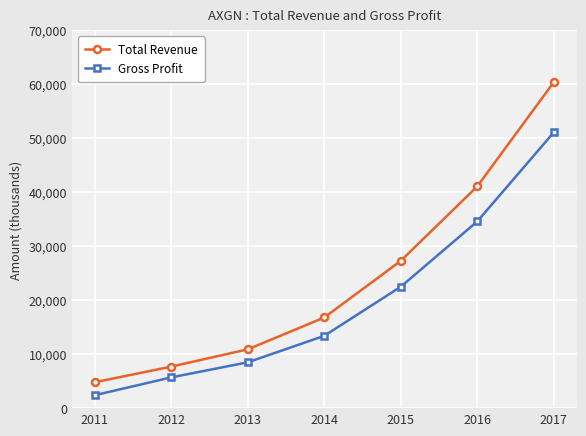

Reading right to left, list all the values displayed in this chart.

Total Revenue: 60400	41100	27300	16800	10900	7700	4800
Gross Profit: 51100	34600	22500	13400	8500	5700	2400